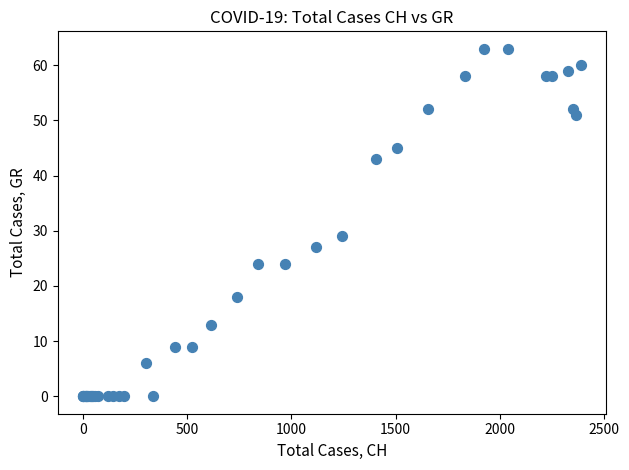

What Y value in the scatter plot is closest to 31?

29